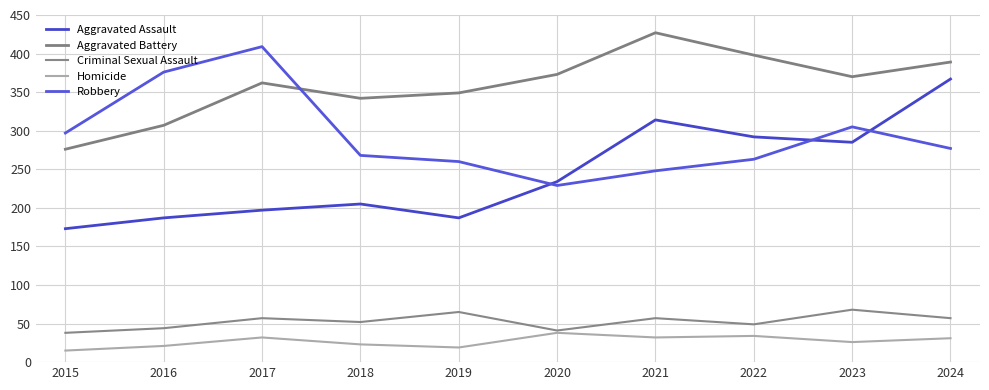

How many values in the Aggravated Battery series are below 370?

5